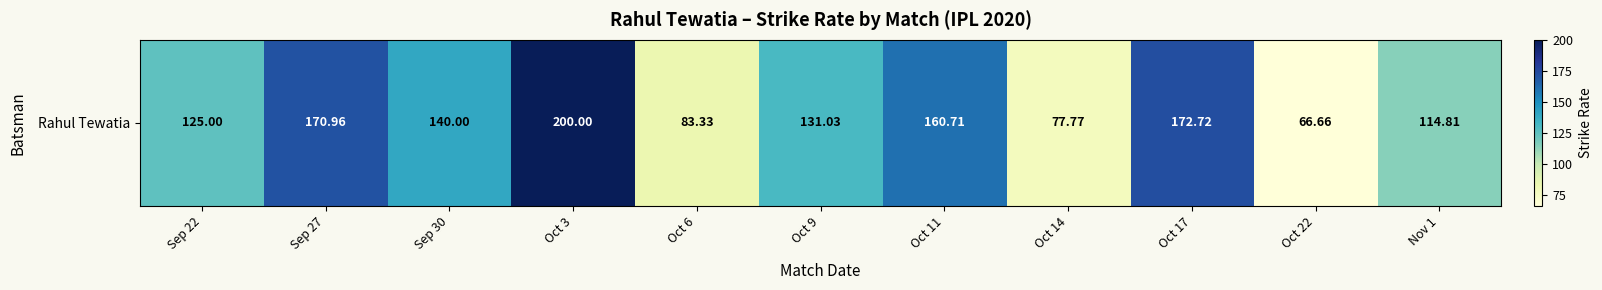

How many distinct data groups are displayed?

1